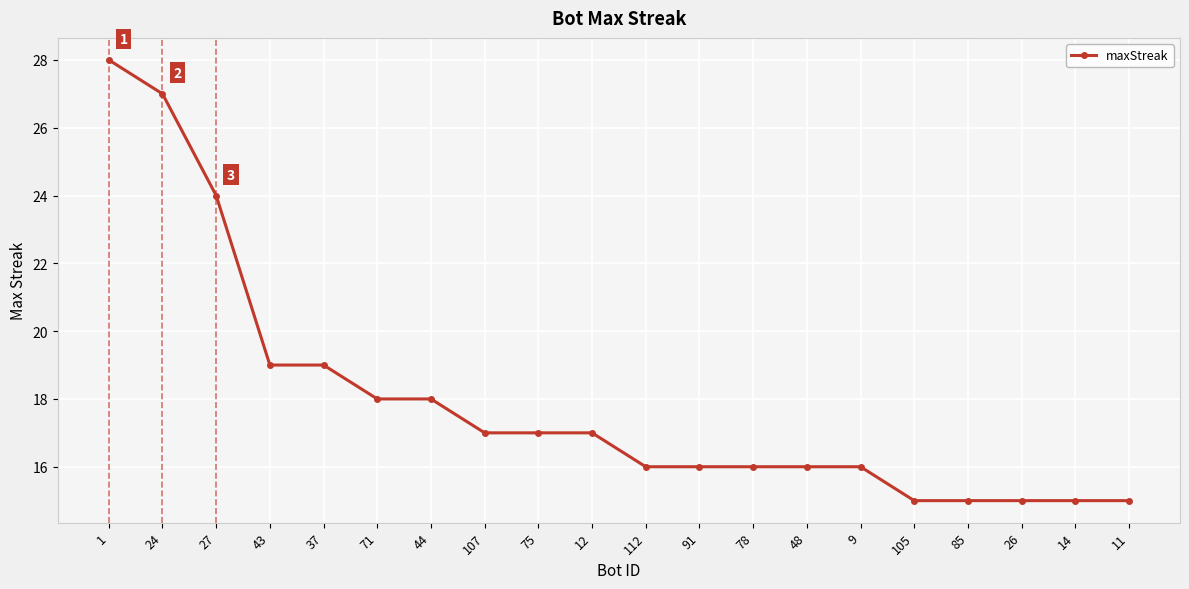

Read the value at 105.

15